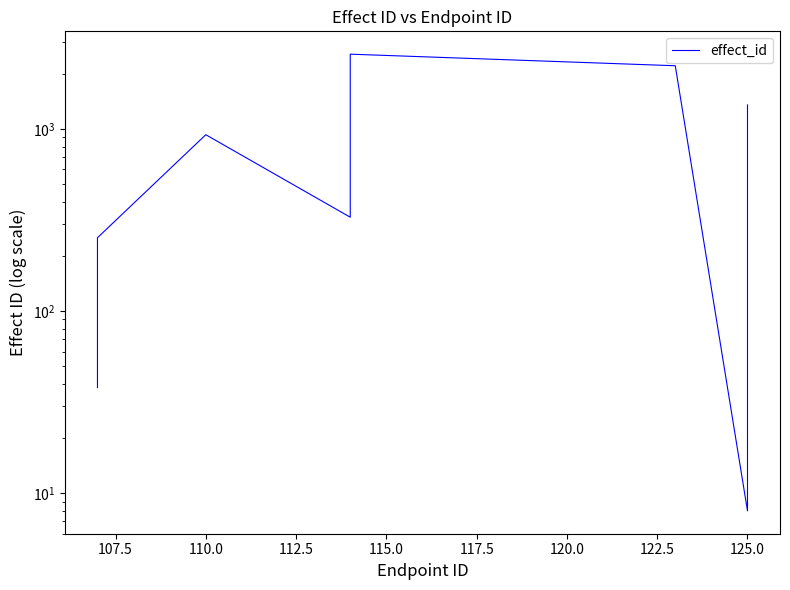

What is the label of the 29th point from the left?

28